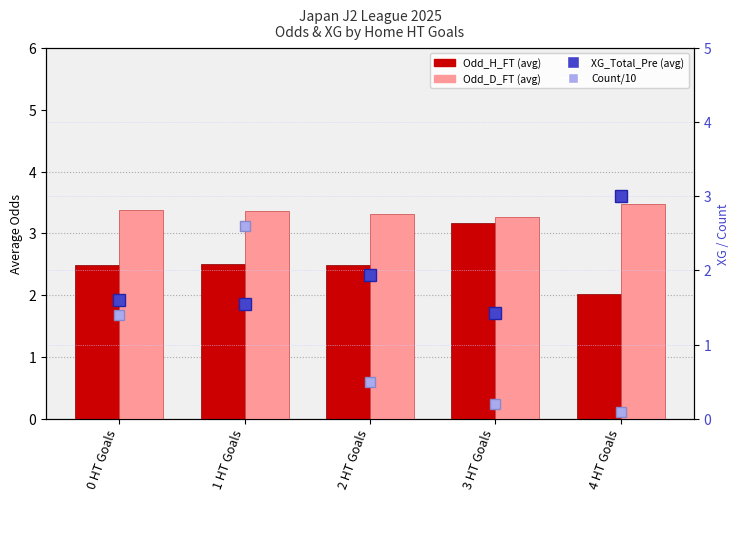

Which series has the largest total across all categories?

Odd_D_FT